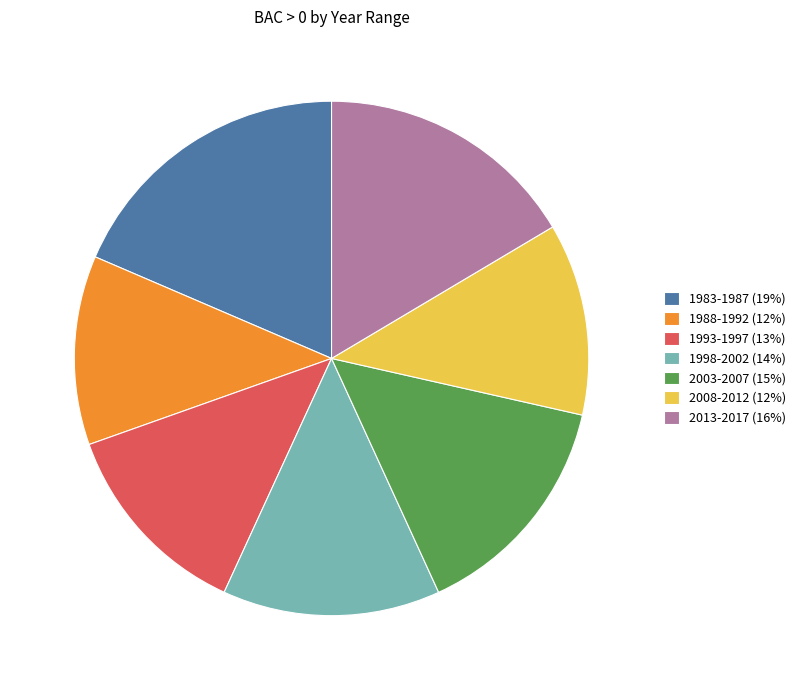

Which has a higher value, 1988-1992 (12%) or 2013-2017 (16%)?

2013-2017 (16%)